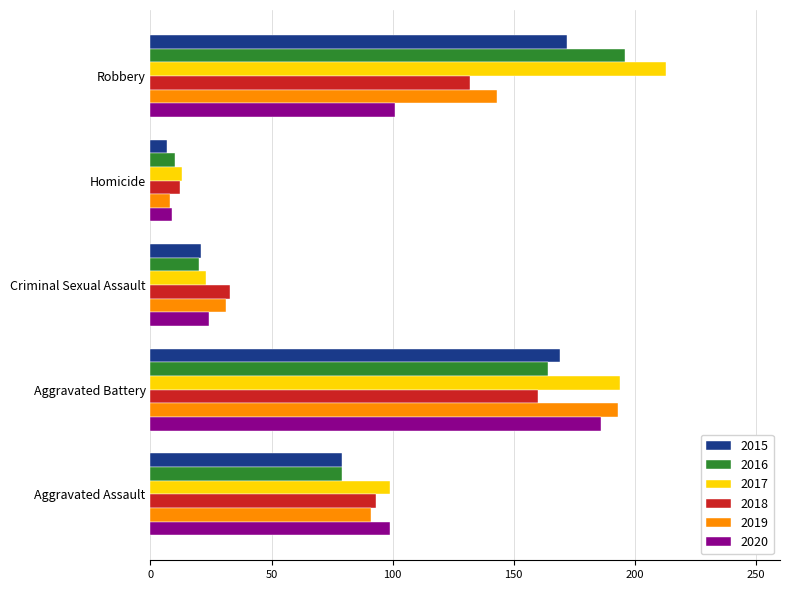

True or false: 2020 has a value of 67 at Aggravated Battery.

False